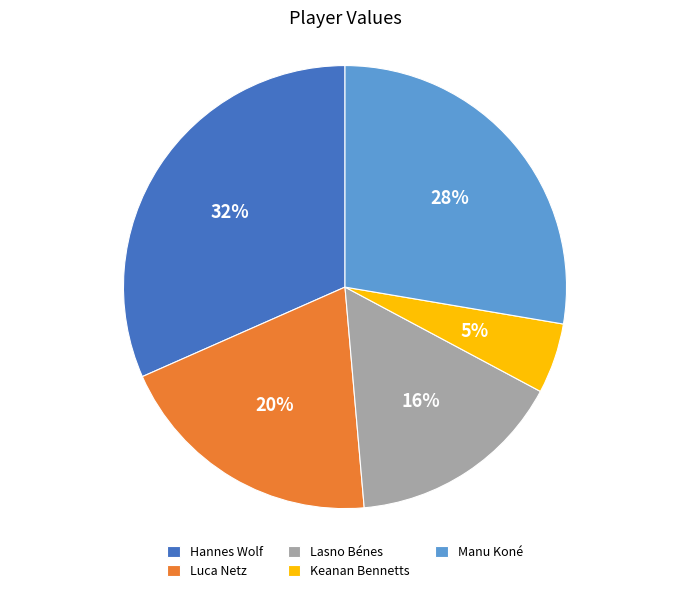

Do Manu Koné and Luca Netz together represent more than half of the pie?

No